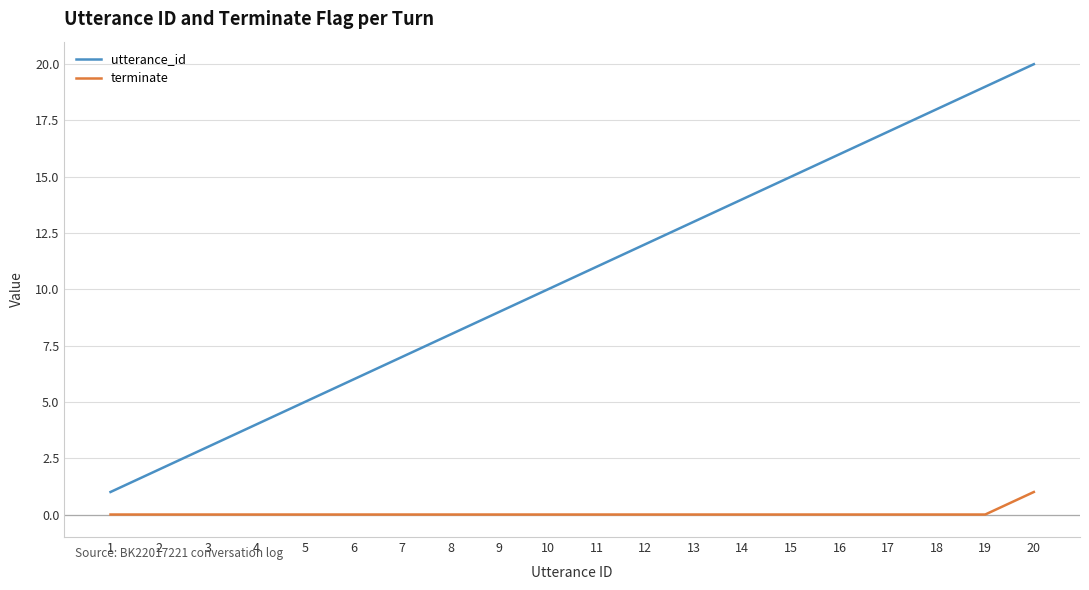

True or false: utterance_id and terminate intersect in this chart.

False